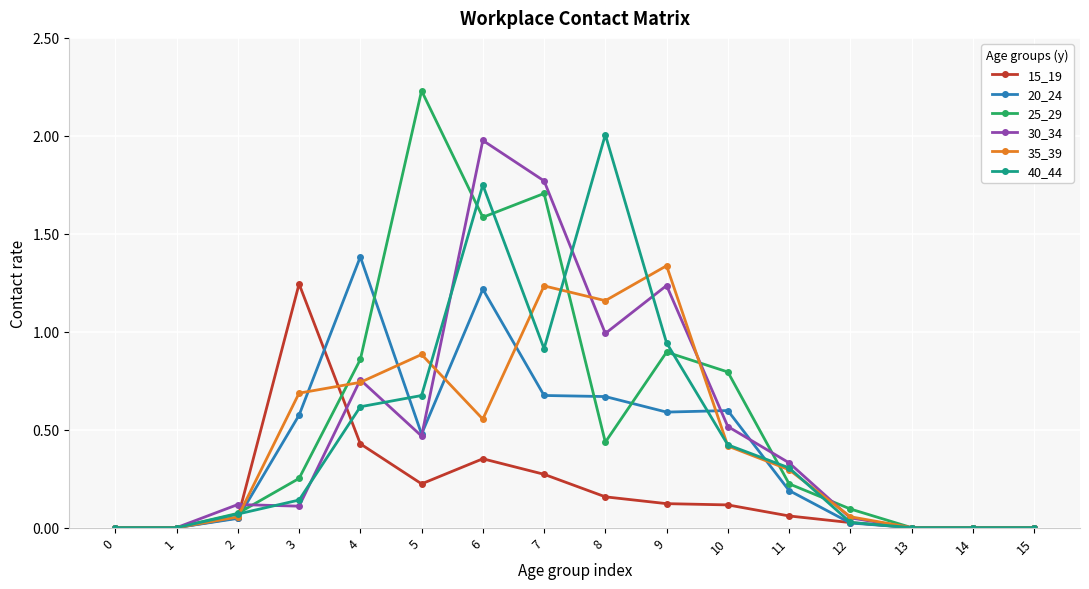

At which category is the sum across all series the highest?

6